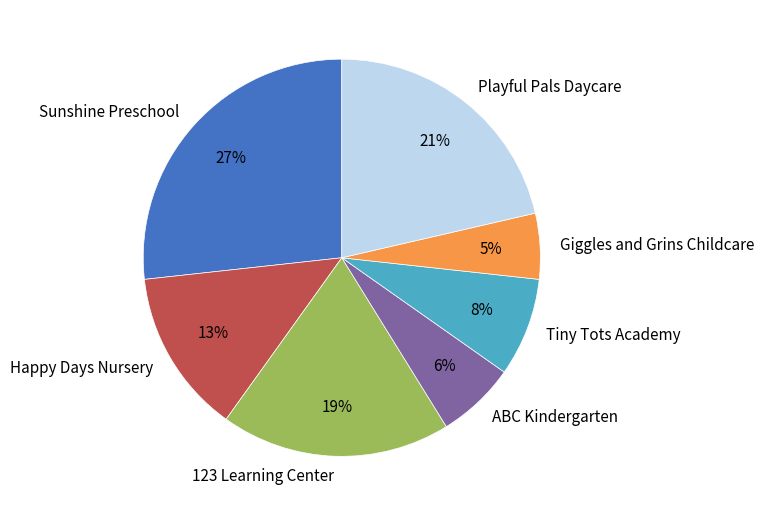

How many segments does this pie chart have?

7